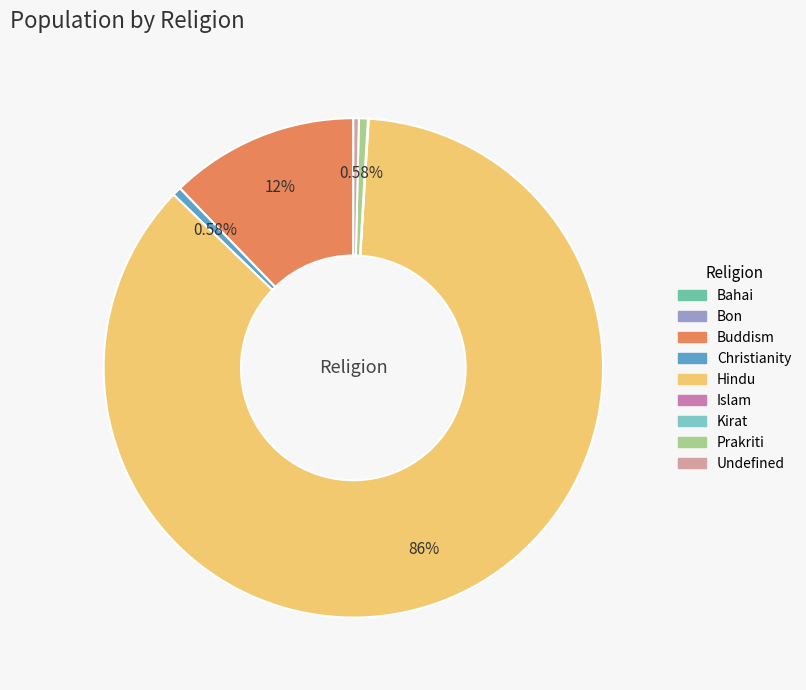

Which slice is the largest?

Hindu